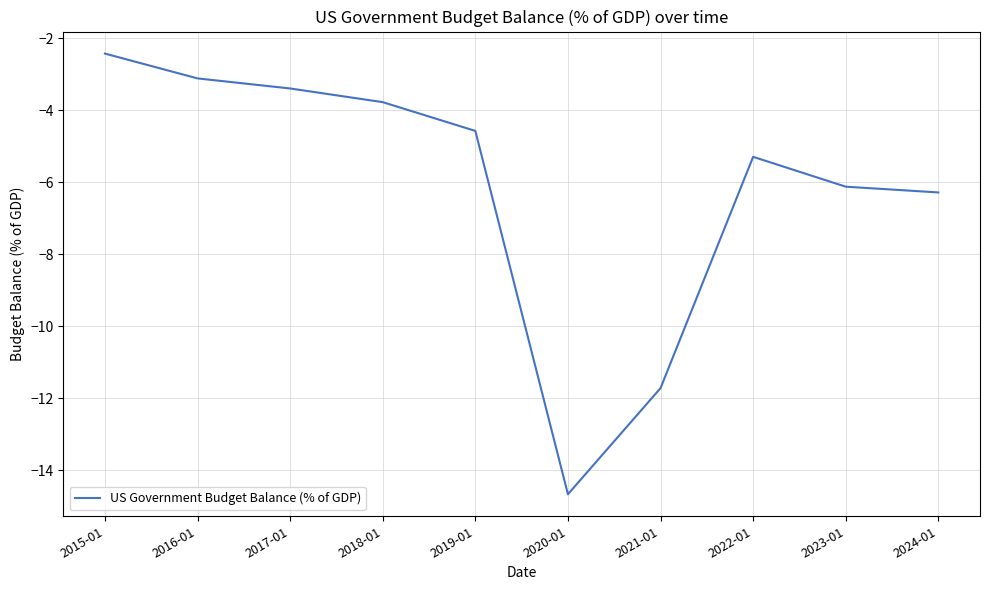

List the labels in order of value, largest first.

2015-01, 2016-01, 2017-01, 2018-01, 2019-01, 2022-01, 2023-01, 2024-01, 2021-01, 2020-01